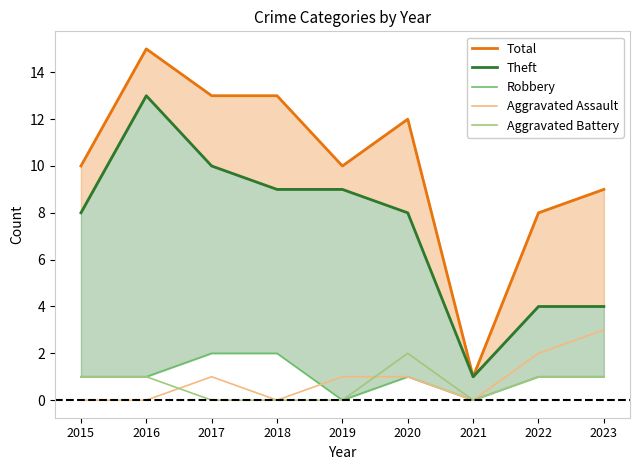

At which label does Total first exceed 10?

2016